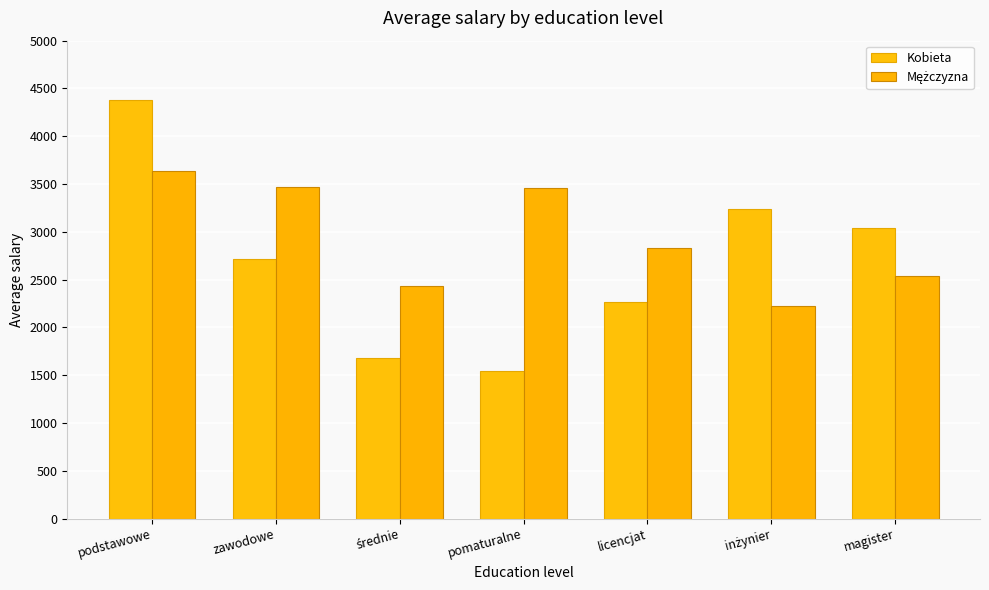

True or false: Kobieta has a value of 1262 at zawodowe.

False